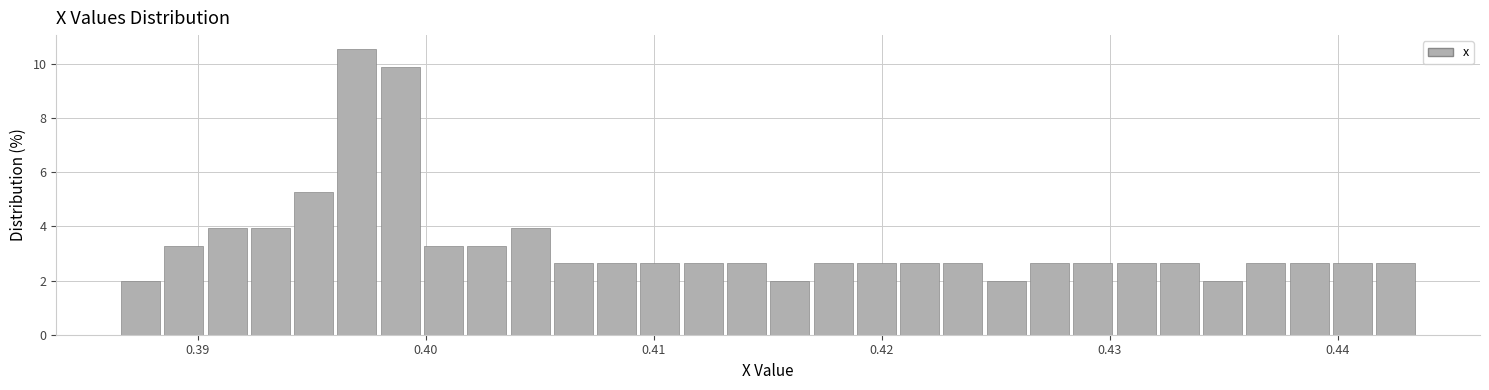

Around what value on the x-axis is the tallest bar? Give the approximate position of its centre, as read against the axis.

0.397